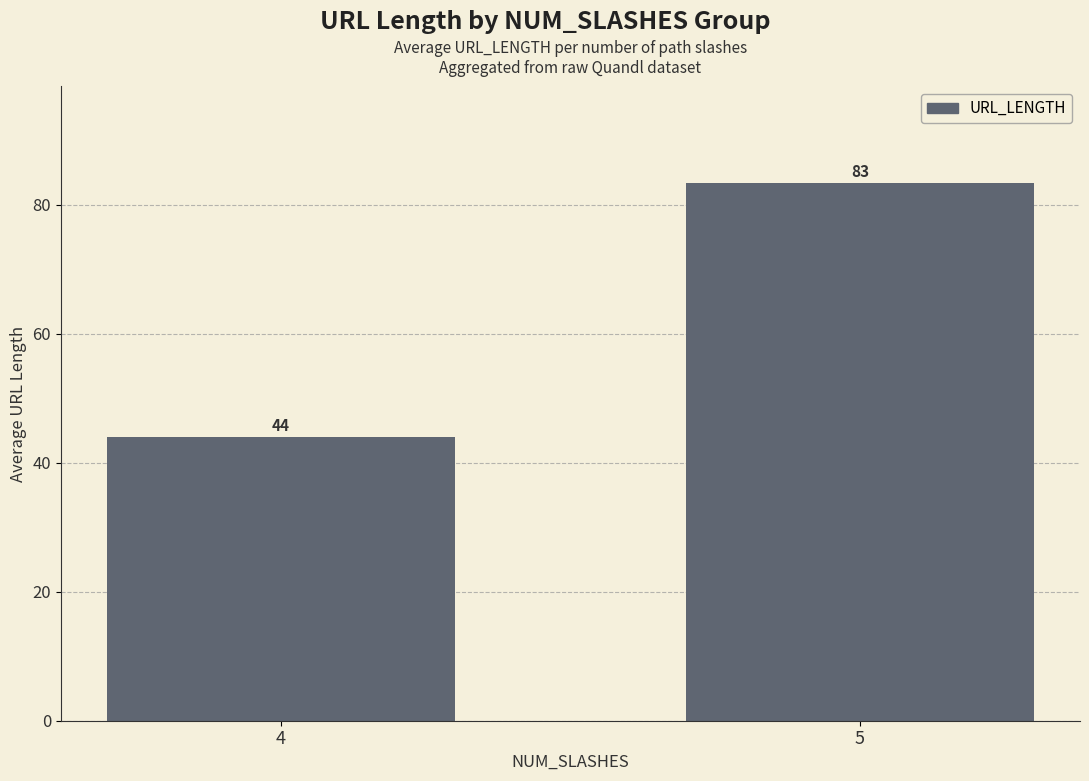

What is the value of the 2nd bar from the left?

83.3